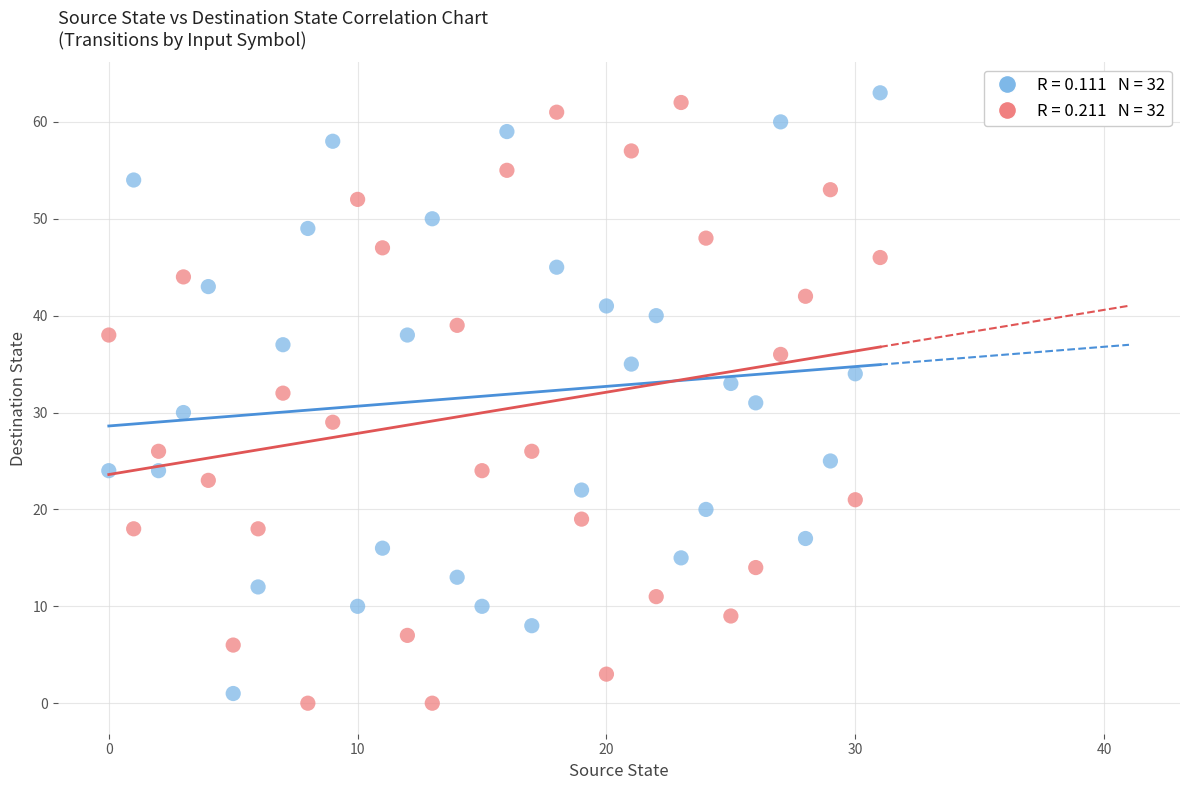

Across all data points, what is the range of Y values (max minus min)?

63